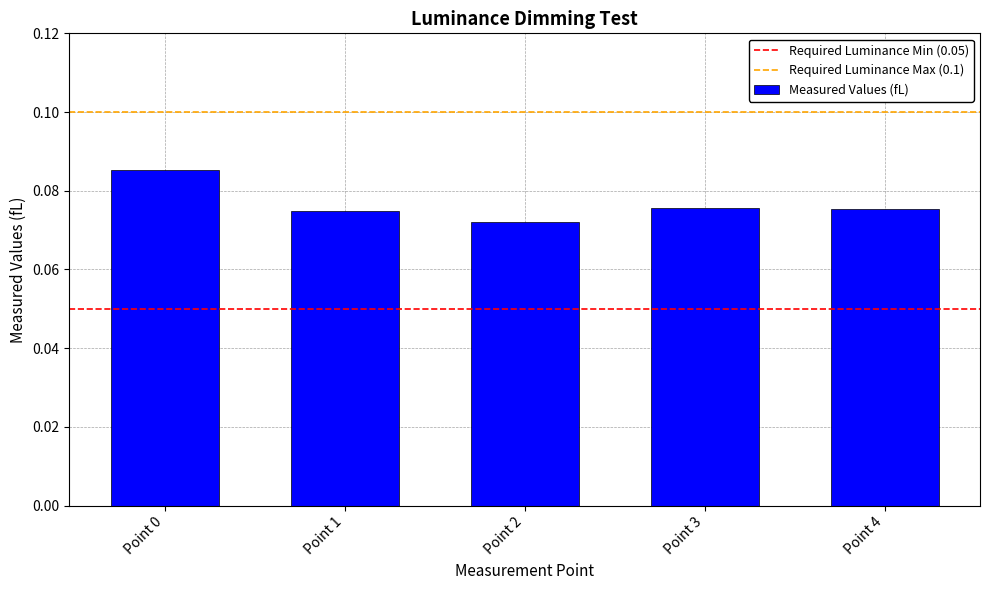

What is the sum of all values?

0.4